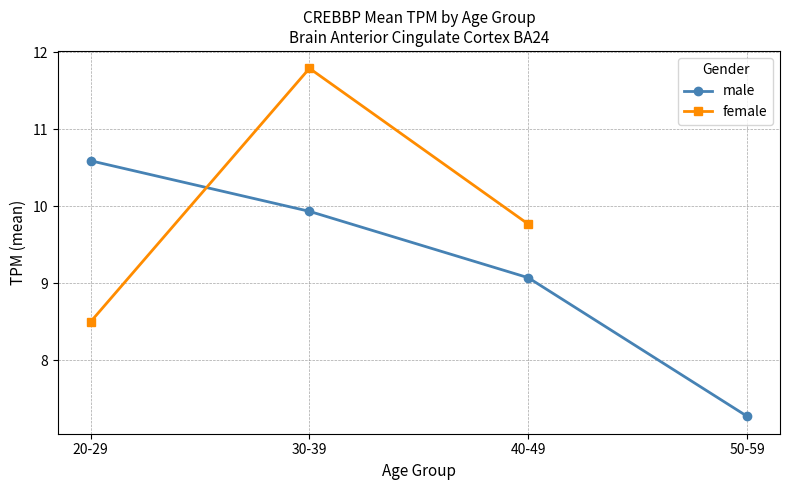

At which label does male first exceed 9?

20-29